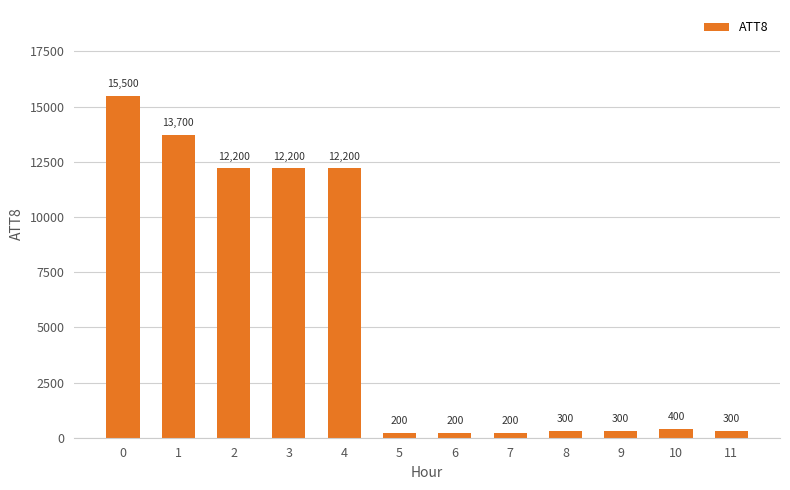

What is the value of the 6th bar from the left?

200